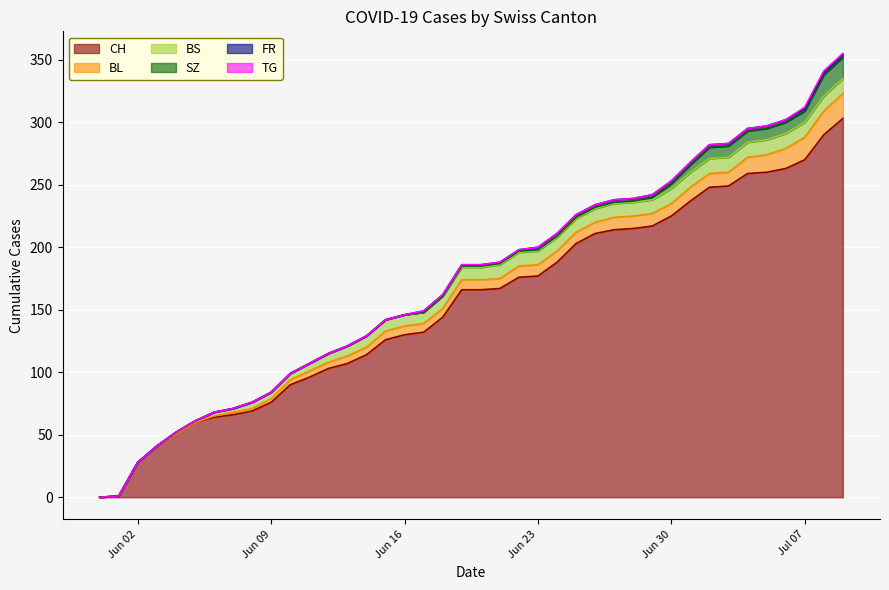

Reading left to right, what are all the values shown in this chart?

CH: 0	1	28	41	51	60	64	66	69	76	90	96	103	107	114	126	130	132	144	166	166	167	176	177	188	203	211	214	215	217	225	237	248	249	259	260	263	270	290	303
BL: 0	0	0	0	0	0	1	2	2	3	4	5	5	6	6	7	7	7	7	8	8	8	9	9	9	9	9	10	10	10	10	11	11	11	13	14	16	18	19	20
BS: 0	0	0	0	1	1	3	3	5	5	5	6	7	8	9	9	9	9	10	10	10	11	11	11	11	11	11	11	11	11	12	12	12	12	12	12	12	12	12	12
SZ: 0	0	0	0	0	0	0	0	0	0	0	0	0	0	0	0	0	0	0	1	1	1	1	1	1	1	1	1	1	2	4	6	9	9	9	9	9	9	17	17
FR: 0	0	0	0	0	0	0	0	0	0	0	0	0	0	0	0	0	1	1	1	1	1	1	2	2	2	2	2	2	2	2	2	2	2	2	2	2	2	2	2
TG: 0	0	0	0	0	0	0	0	0	0	0	0	0	0	0	0	0	0	0	0	0	0	0	0	0	0	0	0	0	0	0	0	0	0	0	0	0	1	1	1